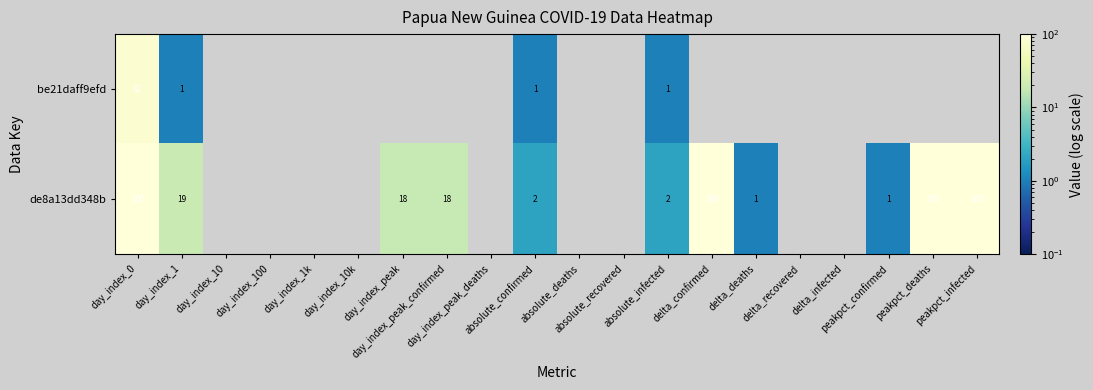

At which category is the sum across all series the highest?

day_index_0